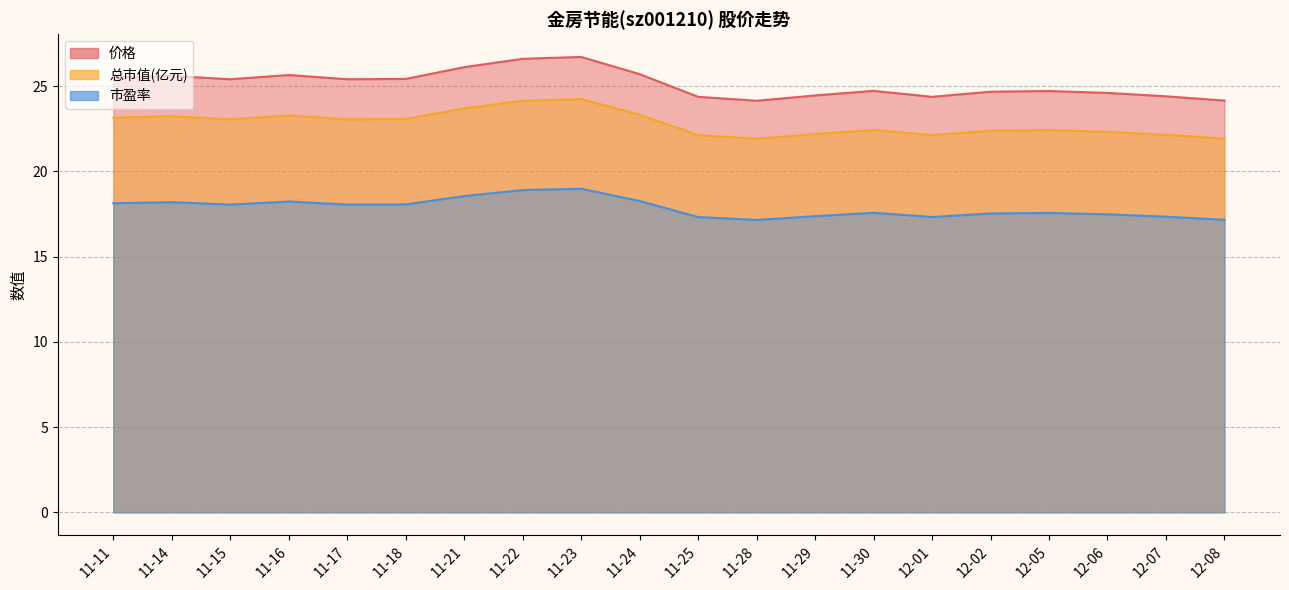

Reading left to right, transcribe all the data shown in this chart.

价格: 11-11=25.5	11-14=25.6	11-15=25.4	11-16=25.6	11-17=25.4	11-18=25.4	11-21=26.1	11-22=26.6	11-23=26.7	11-24=25.7	11-25=24.4	11-28=24.1	11-29=24.4	11-30=24.7	12-01=24.4	12-02=24.7	12-05=24.7	12-06=24.6	12-07=24.4	12-08=24.1
总市值(亿元): 11-11=23.1	11-14=23.2	11-15=23.1	11-16=23.3	11-17=23.1	11-18=23.1	11-21=23.7	11-22=24.1	11-23=24.2	11-24=23.3	11-25=22.1	11-28=21.9	11-29=22.2	11-30=22.4	12-01=22.1	12-02=22.4	12-05=22.4	12-06=22.3	12-07=22.1	12-08=21.9
市盈率: 11-11=18.1	11-14=18.2	11-15=18.1	11-16=18.2	11-17=18.1	11-18=18.1	11-21=18.6	11-22=18.9	11-23=19.0	11-24=18.3	11-25=17.3	11-28=17.1	11-29=17.4	11-30=17.6	12-01=17.3	12-02=17.5	12-05=17.6	12-06=17.5	12-07=17.3	12-08=17.2